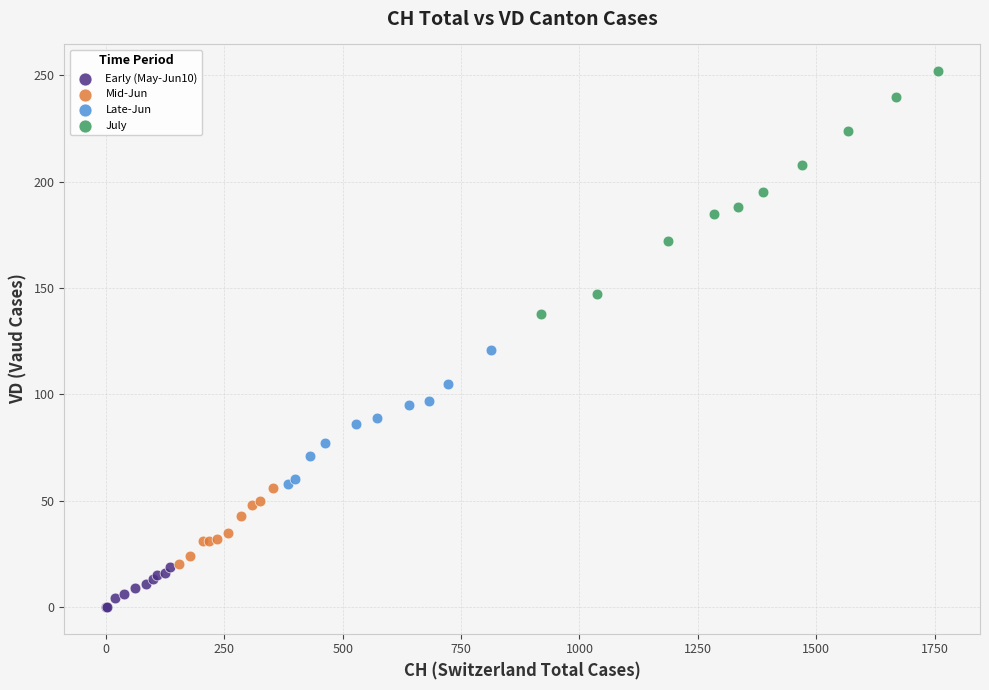

Which series contains the highest Y value?

July